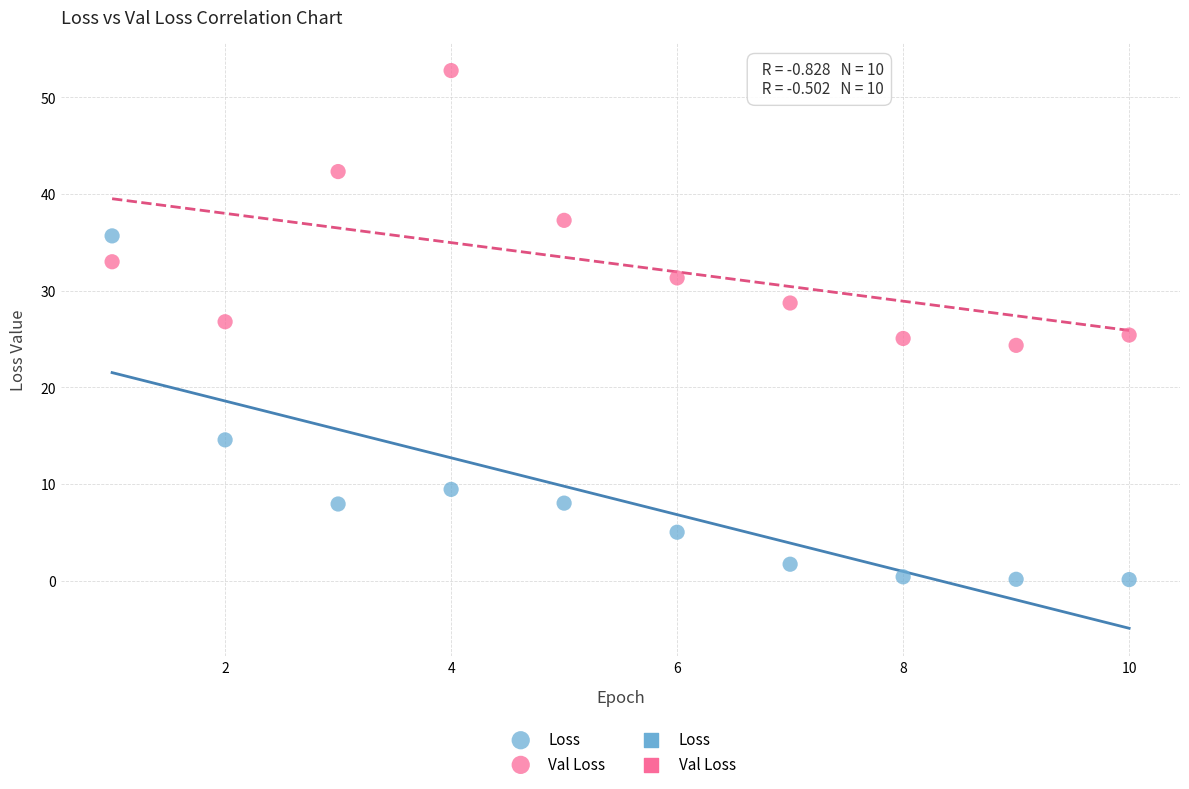

Which series reaches the maximum Y coordinate?

Val Loss